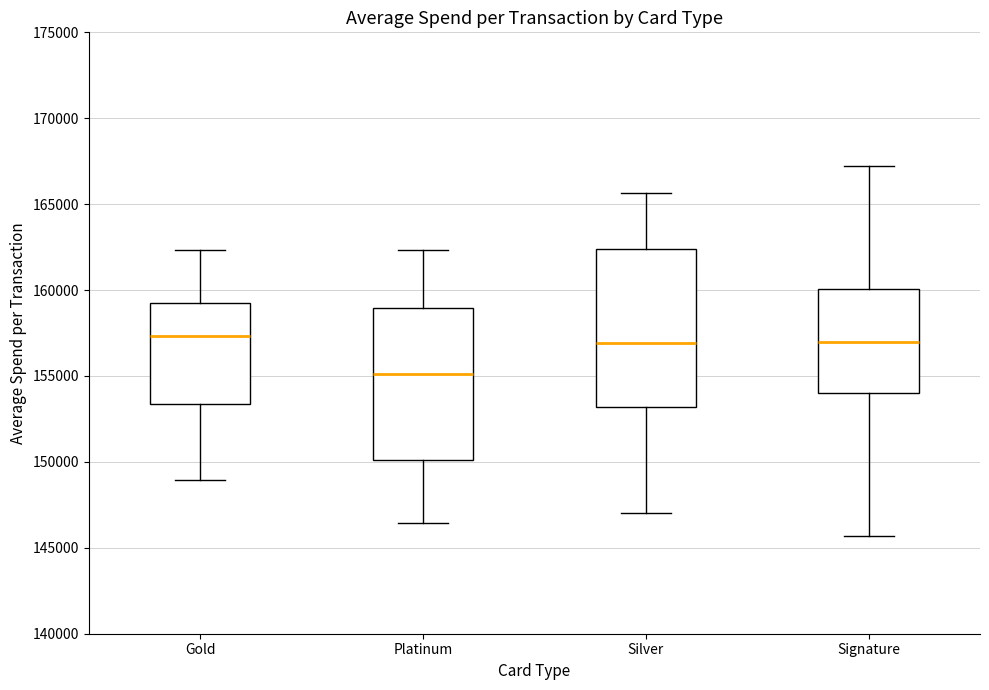

Reading left to right, transcribe this box plot: for each box, give where its median line is, the range the box spans, and where its two whiskers end, as read against the y-axis. The values are not printed on the chart, so give them approximately, as read against the axis.

Gold: median 157500, box 153500 to 159500, whiskers 149000 to 162500
Platinum: median 155000, box 150000 to 159000, whiskers 146500 to 162500
Silver: median 157000, box 153000 to 162500, whiskers 147000 to 165500
Signature: median 157000, box 154000 to 160000, whiskers 145500 to 167000